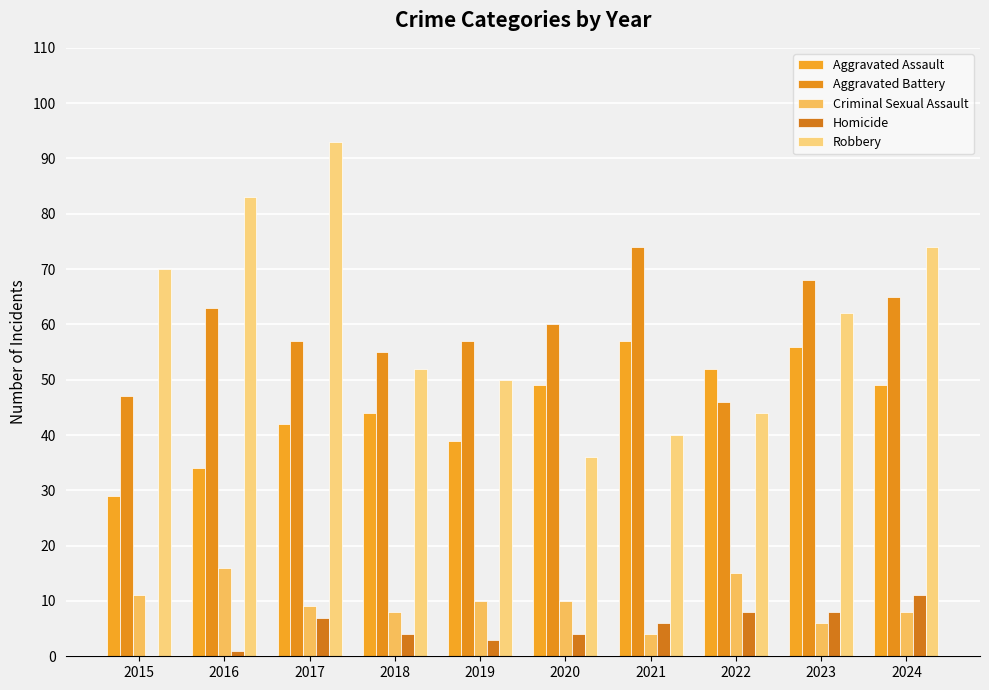

How many data points does each series have?

10